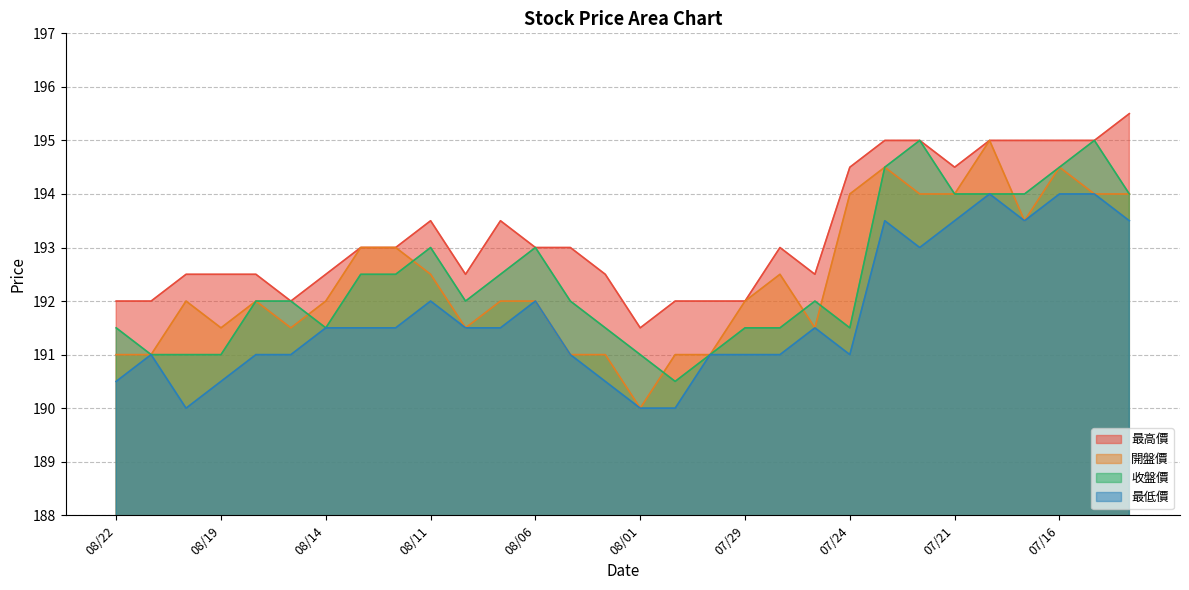

True or false: 開盤價 and 最高價 intersect in this chart.

False